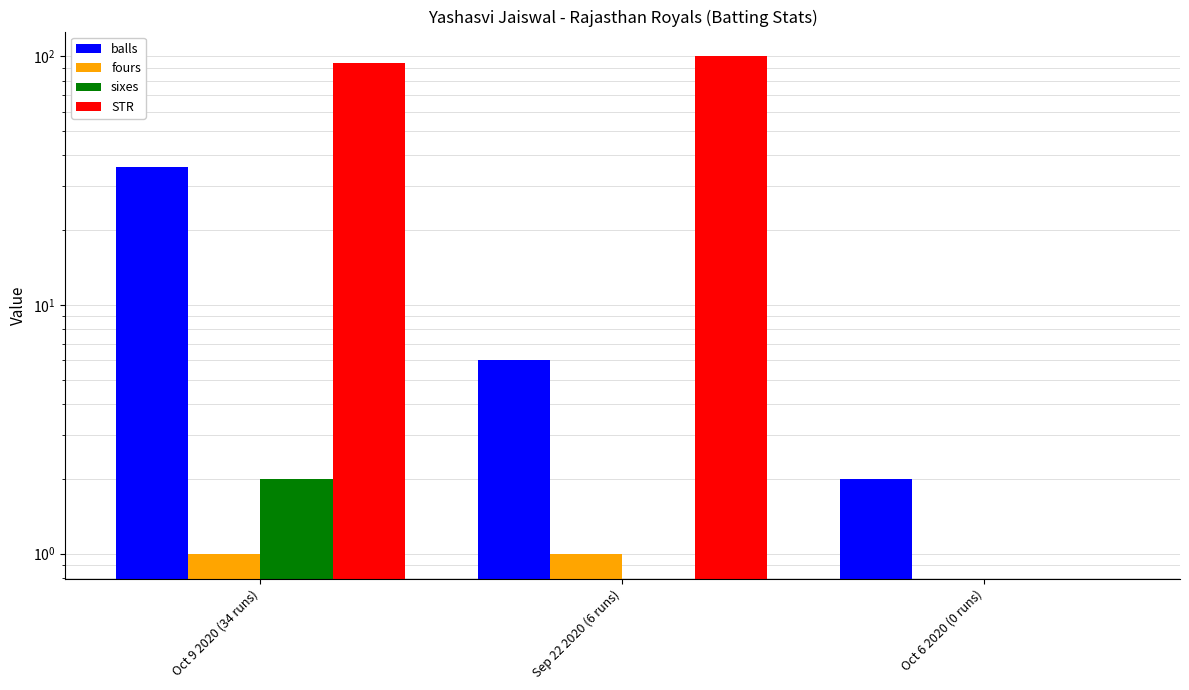

At which label does balls first exceed 6?

Oct 9 2020 (34 runs)